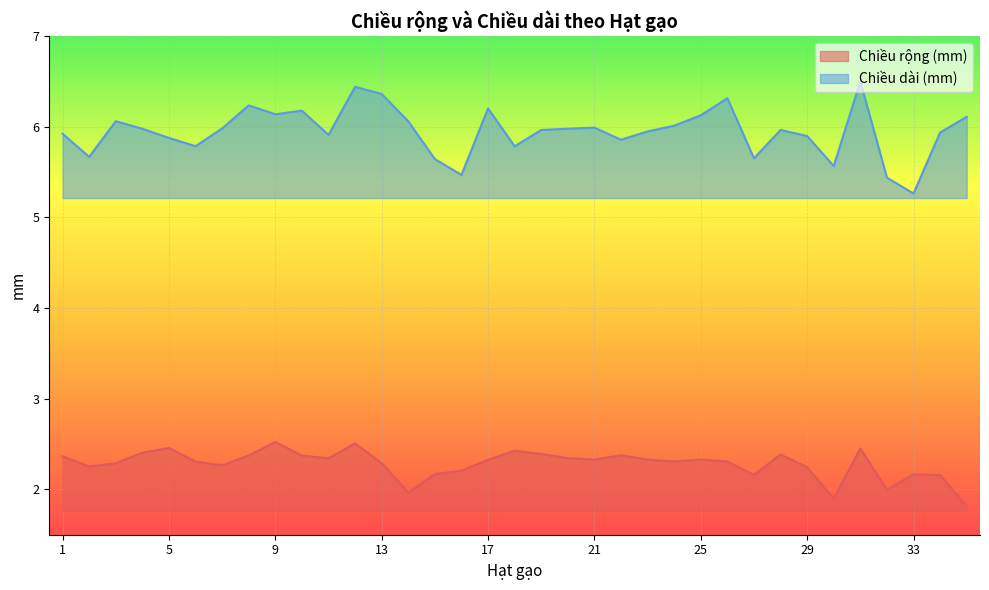

Which category has the highest value in the Chiều dài (mm) series?

31